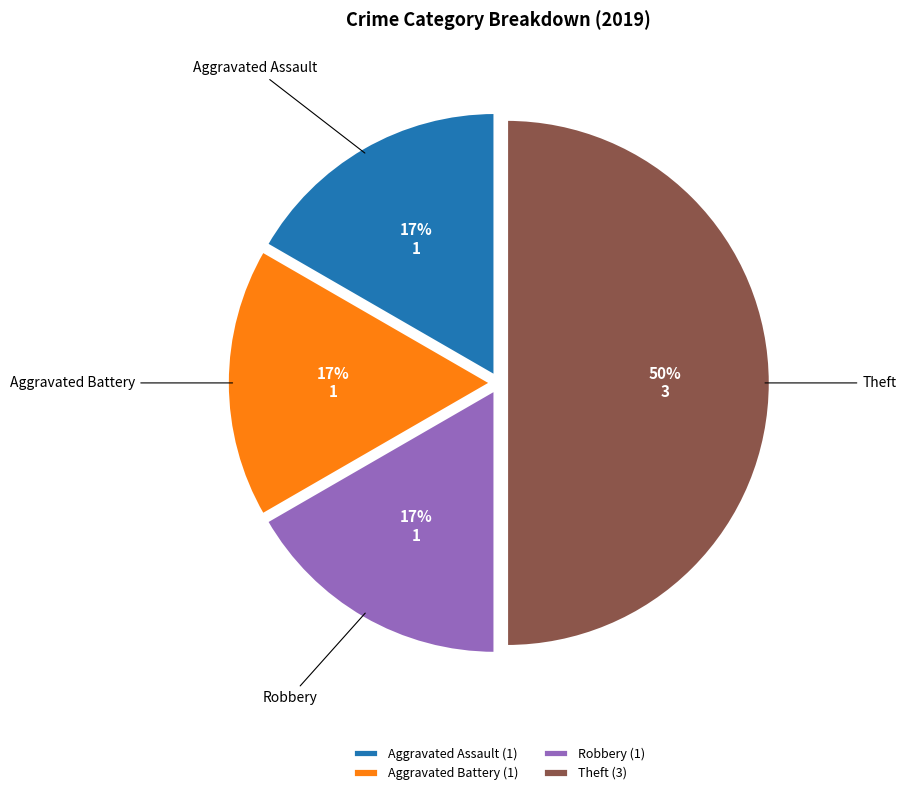

Between Theft and Robbery, which is larger?

Theft